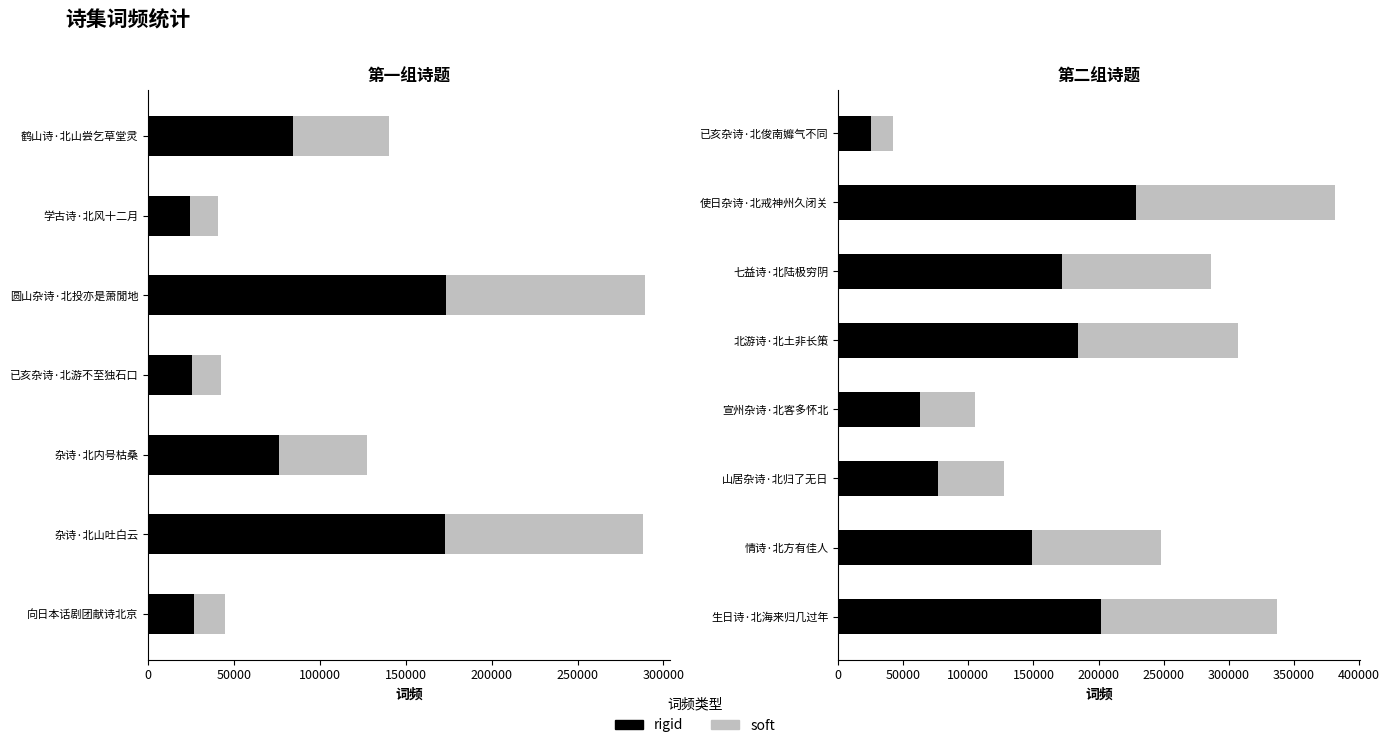

What is the highest value of the rigid series?

228924